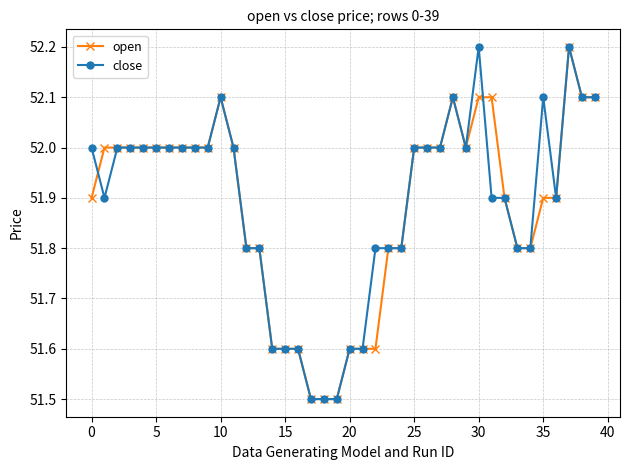

What is the value of the open point at the 24th from the left?

51.8